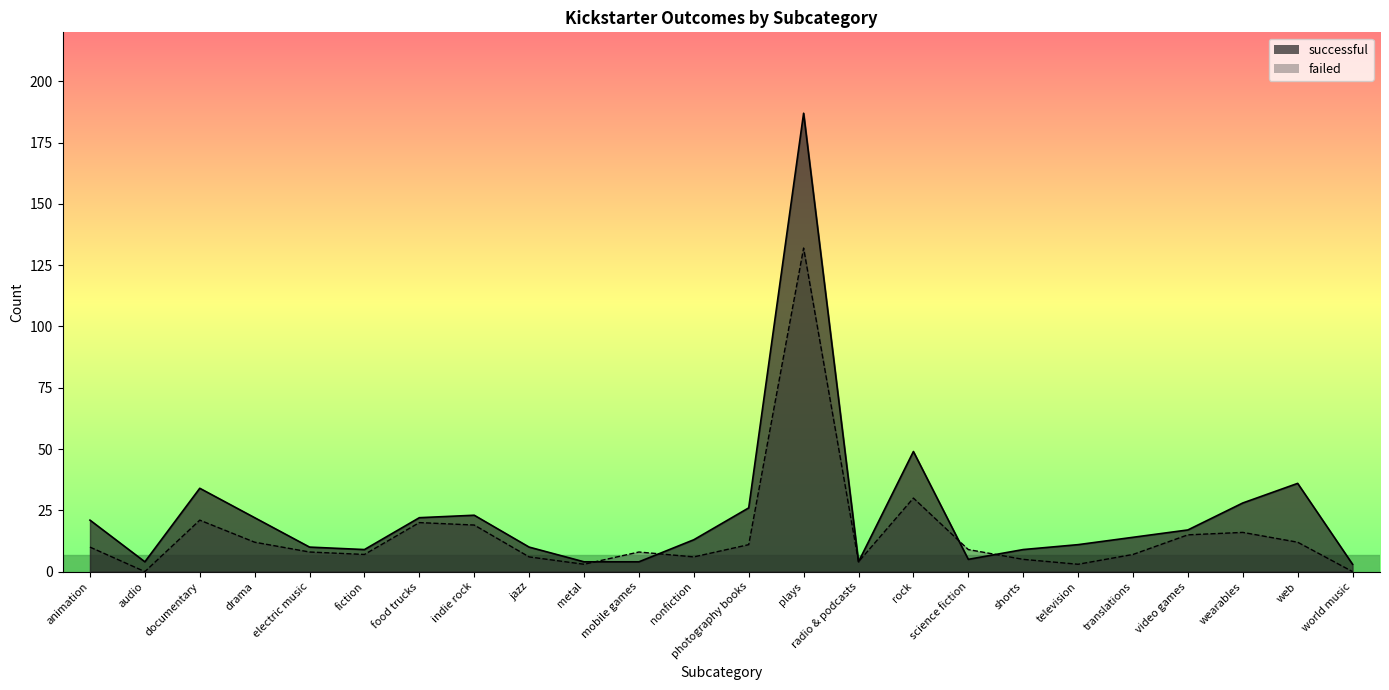

Where do successful and failed first cross each other?

metal and mobile games